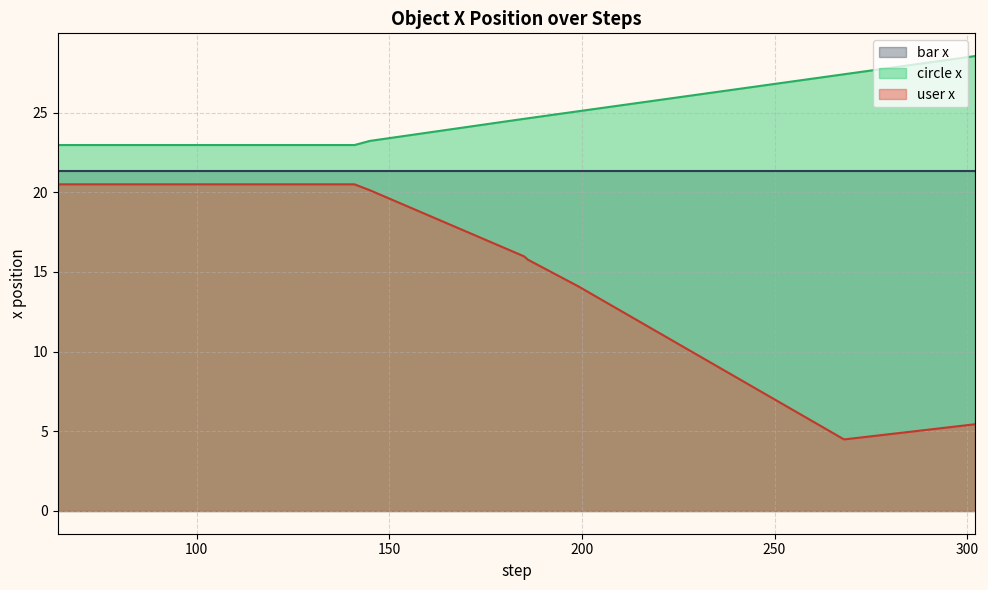

How many data points in y are above 4?

14